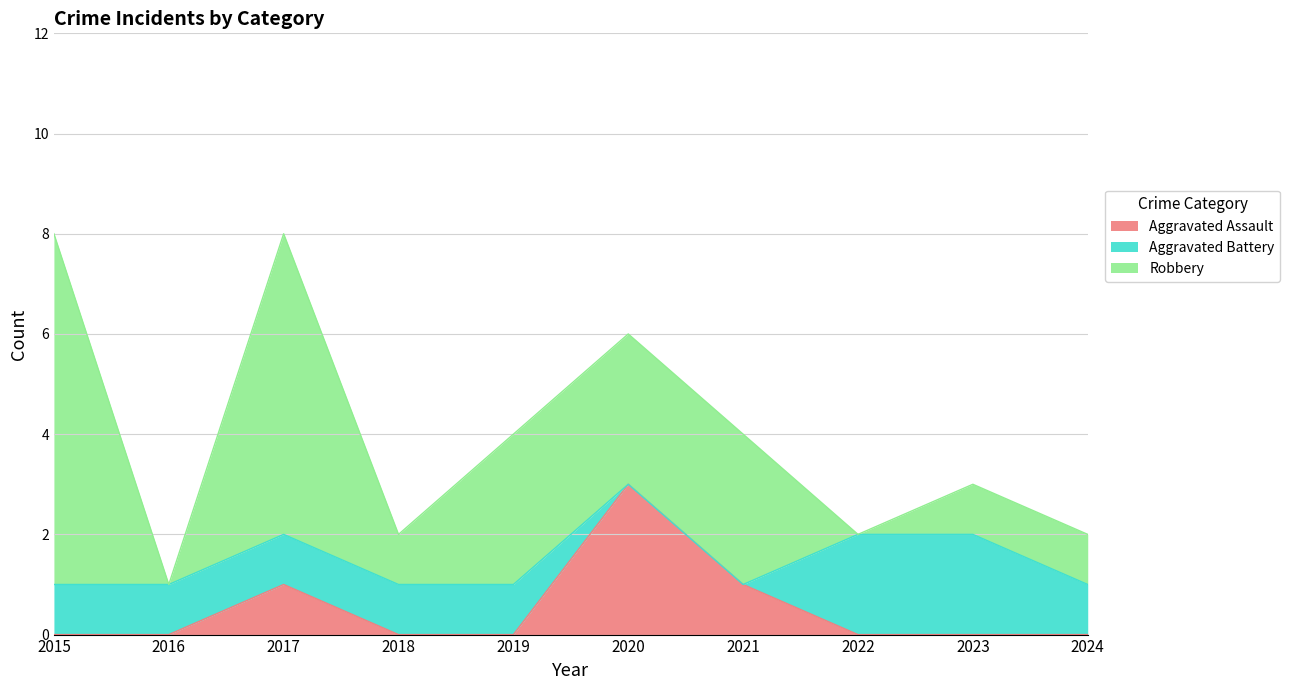

Where is the first local maximum for Aggravated Assault?

2017